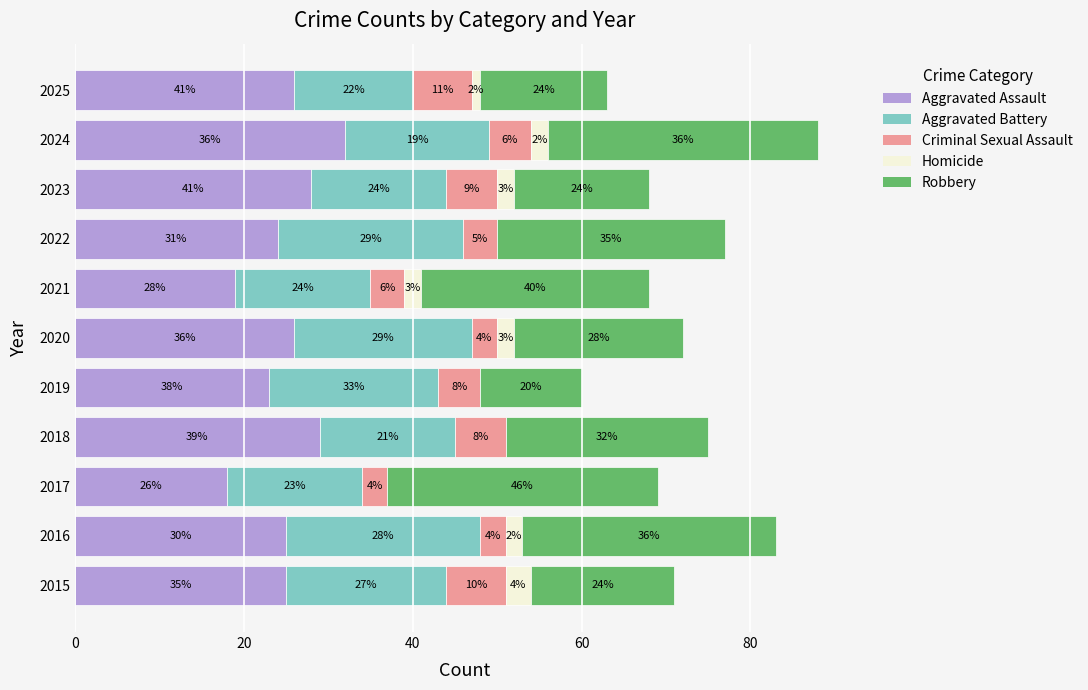

What is the highest value of the Aggravated Assault series?

32